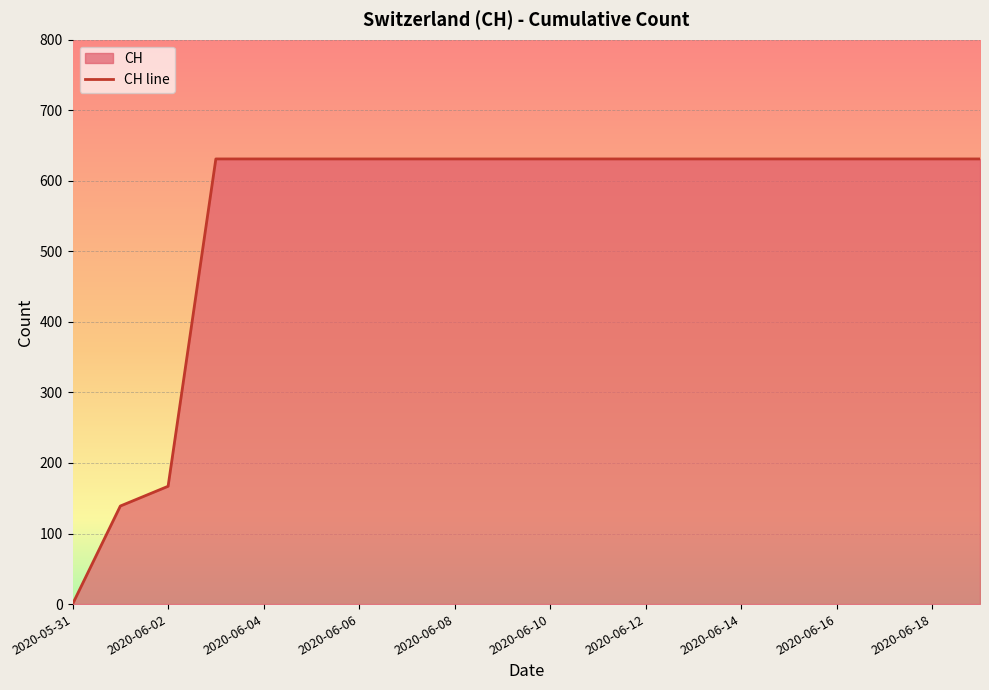

How many categories are shown in the chart?

20